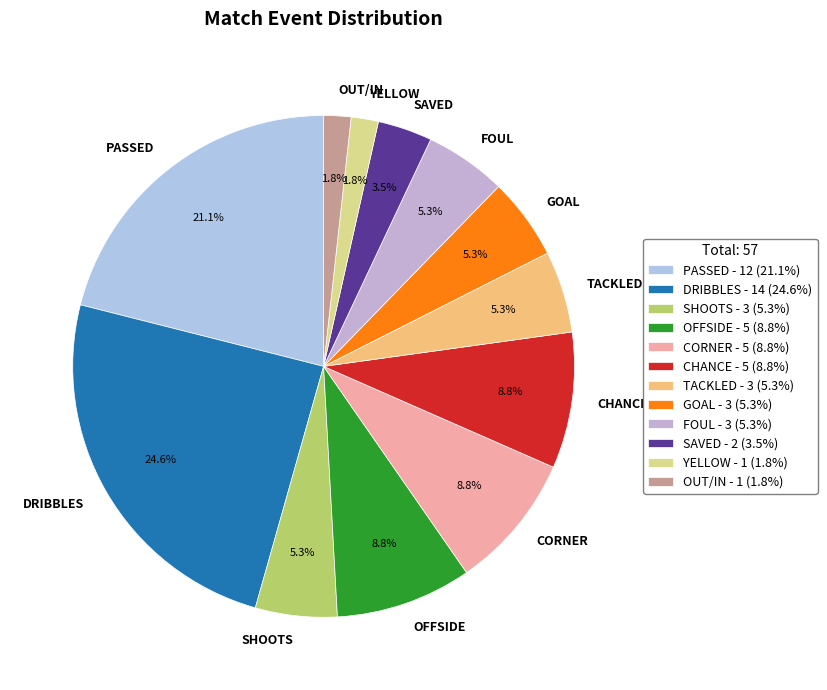

Does any single category account for the majority?

No